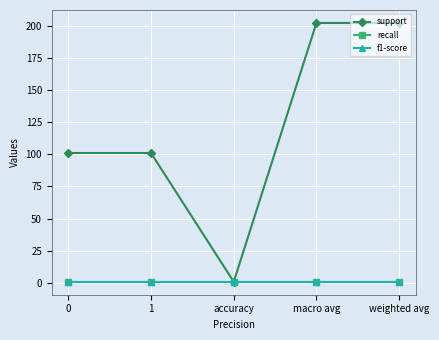

Does the chart have visible grid lines?

Yes